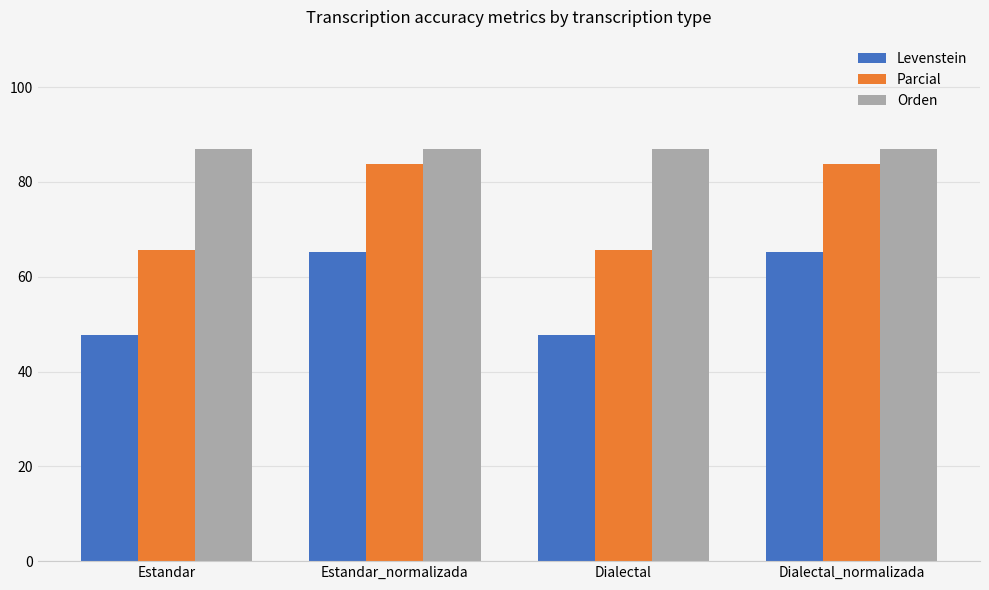

What position from the right is Dialectal?

2